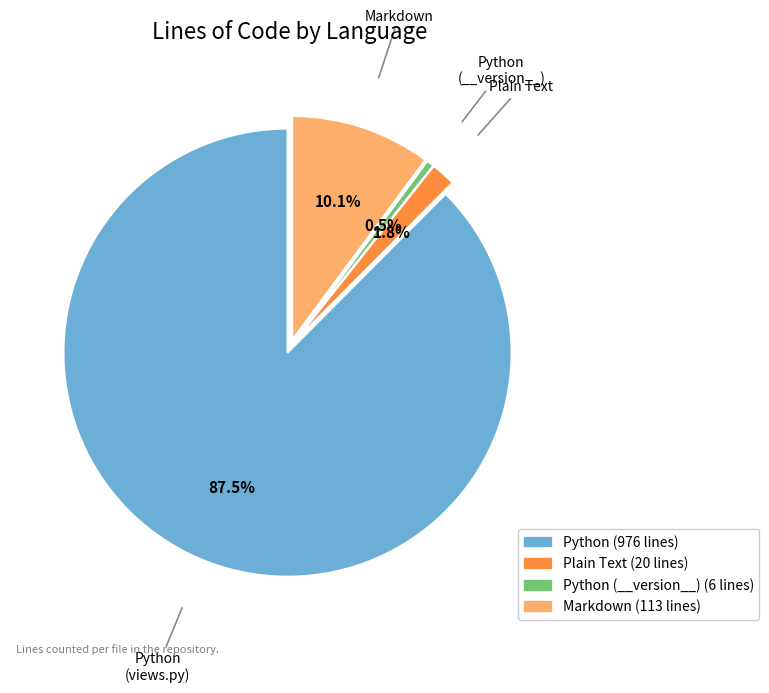

Does any single category account for the majority?

Yes